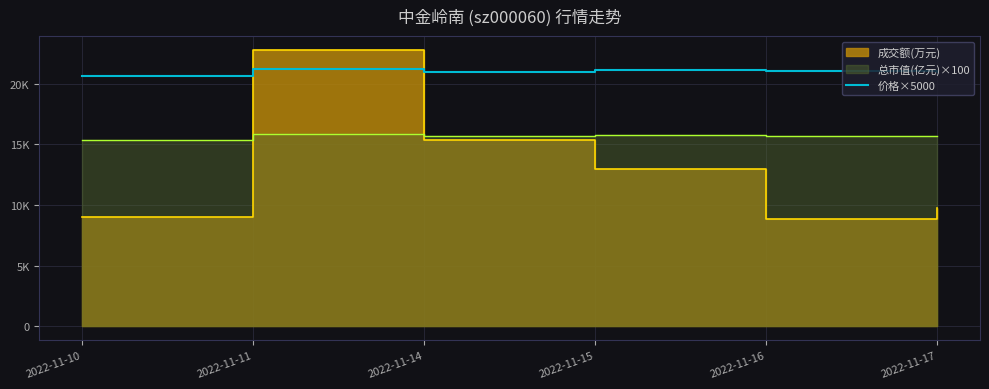

Reading left to right, transcribe all the data shown in this chart.

20600.0	21200.0	20950.0	21150.0	21050.0	20950.0